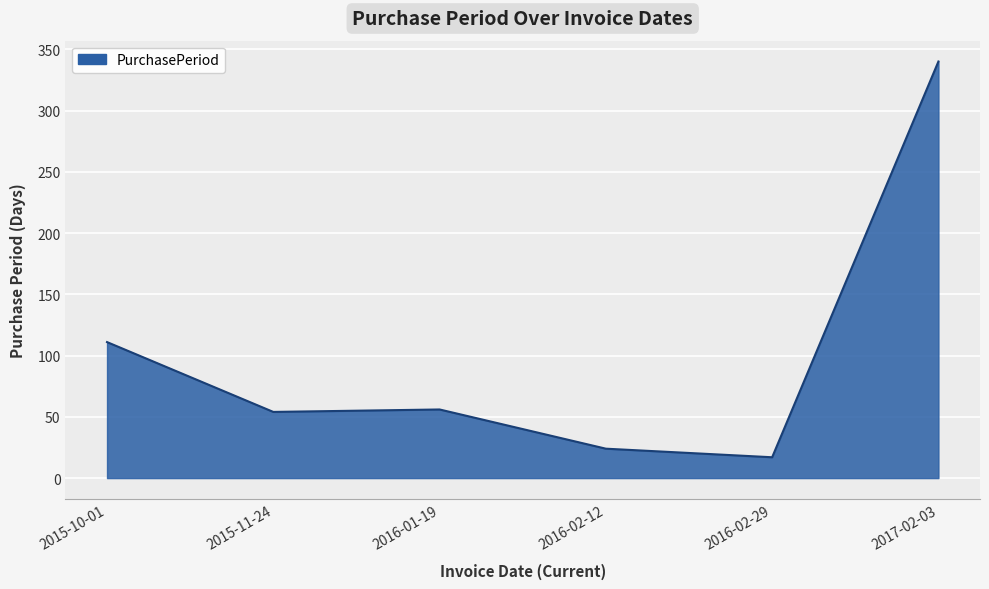

Reading left to right, list all the values displayed in this chart.

111	54	56	24	17	340